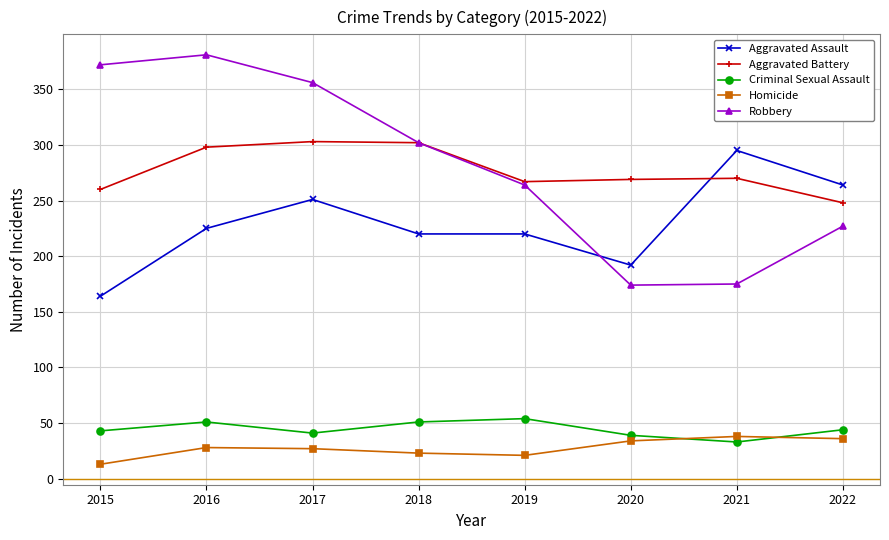

Which category has the highest value in the Robbery series?

2016